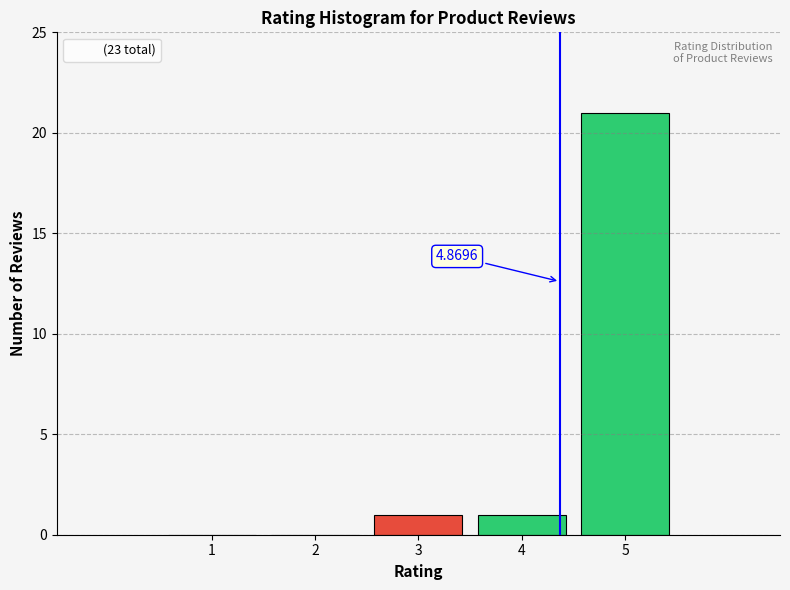

What is the change in value from 1 to 4?

+1